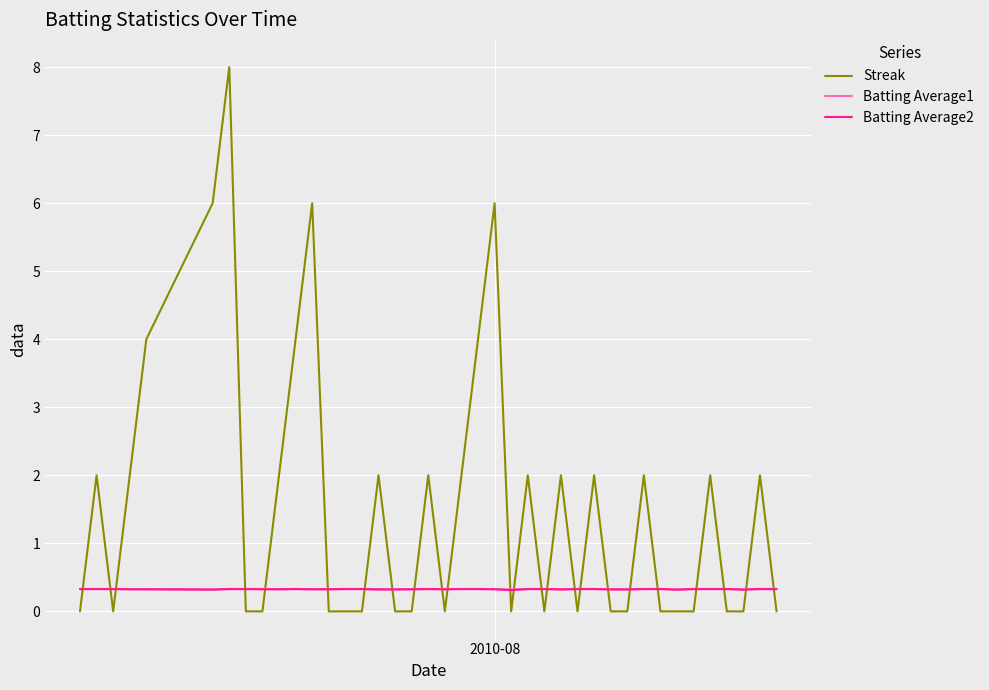

What is the minimum value for Batting Average1?

0.3